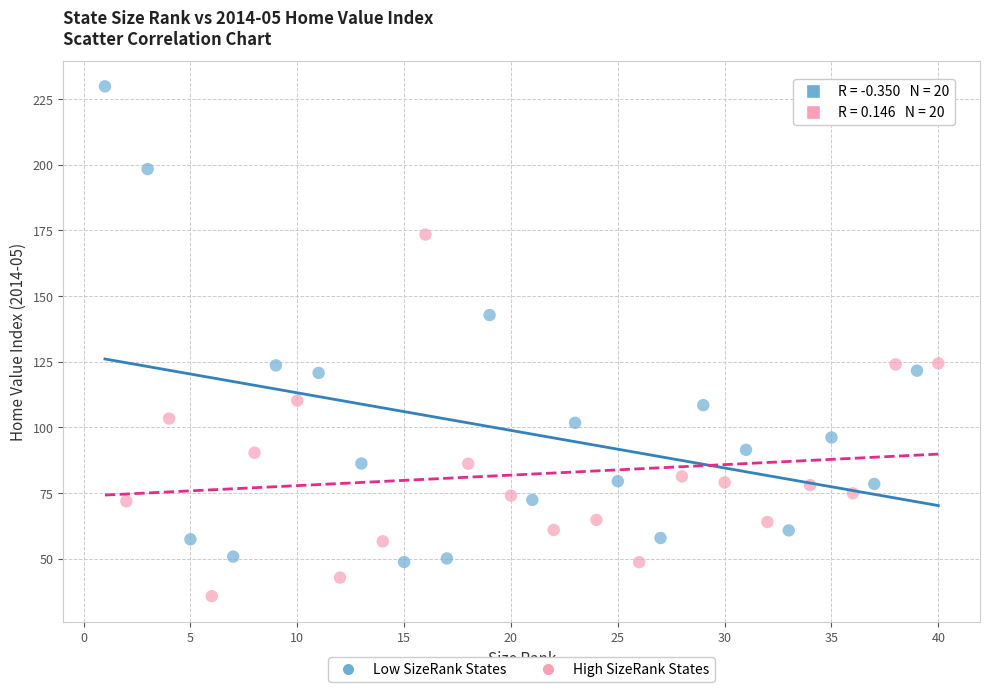

Which series contains the lowest Y value?

High SizeRank States